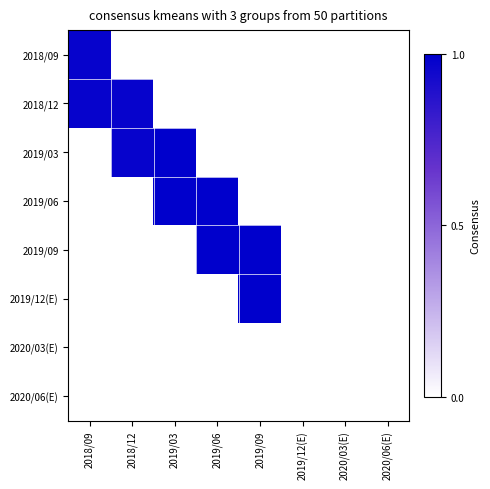

At how many categories does at least one series exceed 0?

5